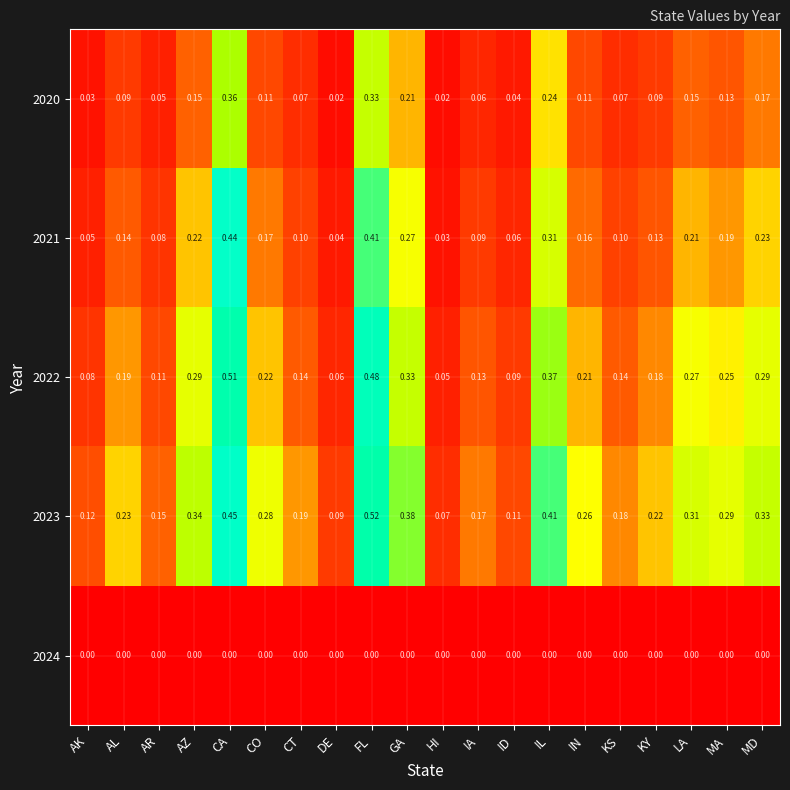

At which label does 2020 reach its peak?

CA